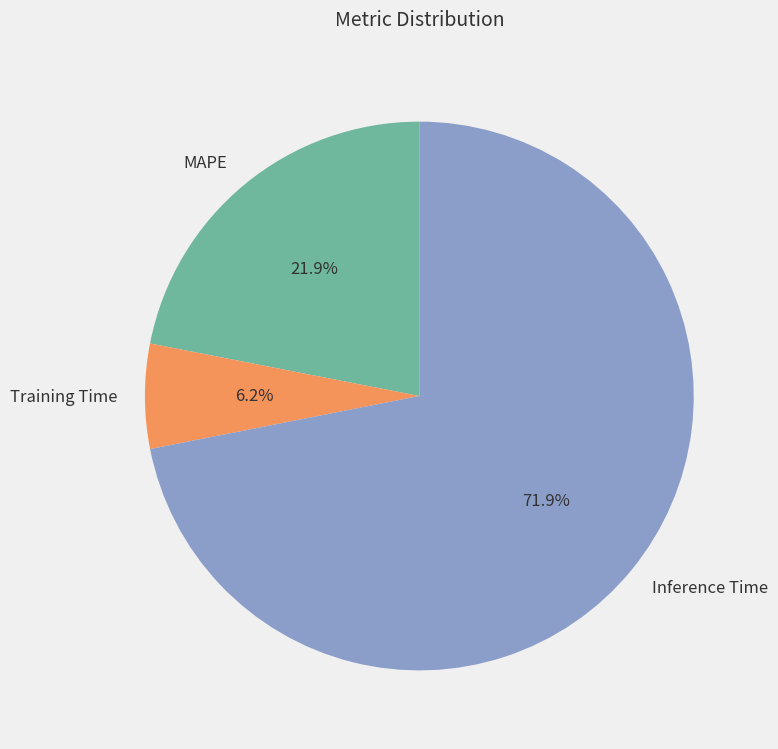

What is the largest slice in the pie chart?

Inference Time